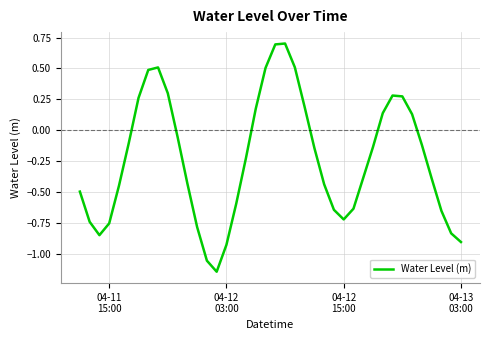

What is the greatest value displayed?

0.7